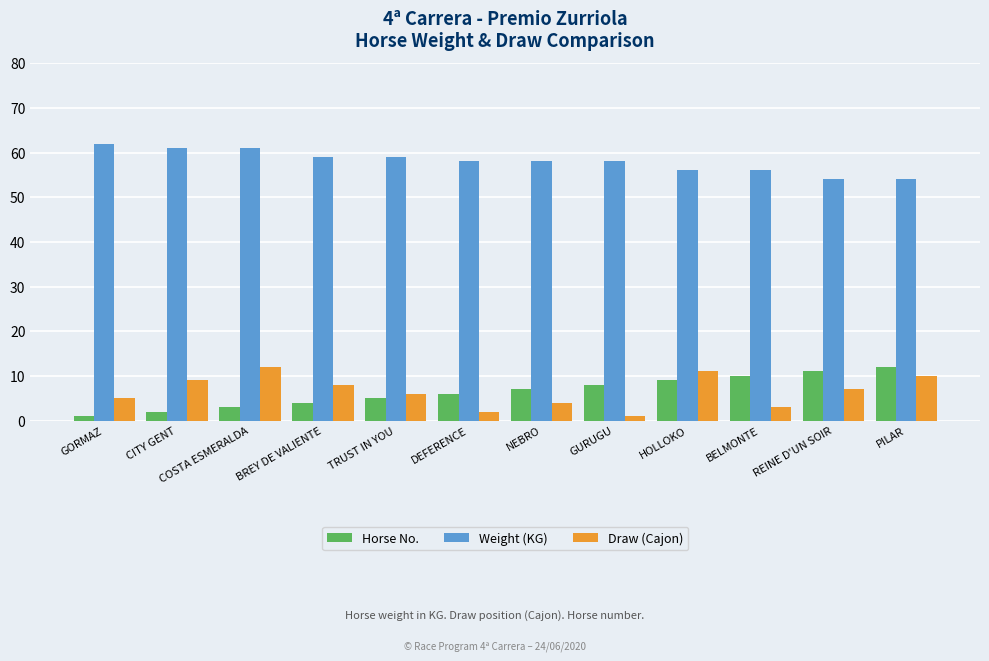

What is the value of the Weight (KG) bar at the 2nd from the left?

61